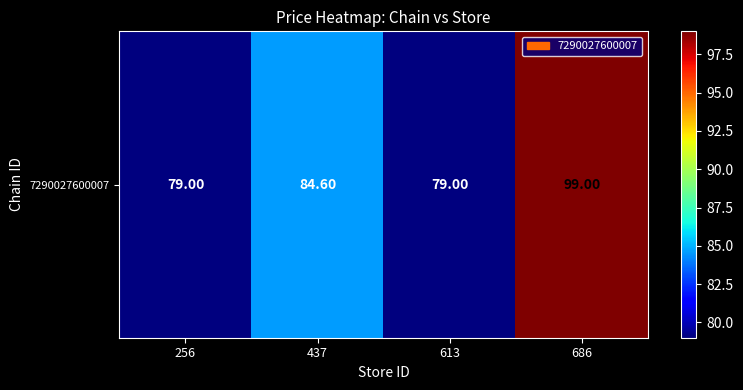

List the labels in order of value, smallest first.

256, 613, 437, 686